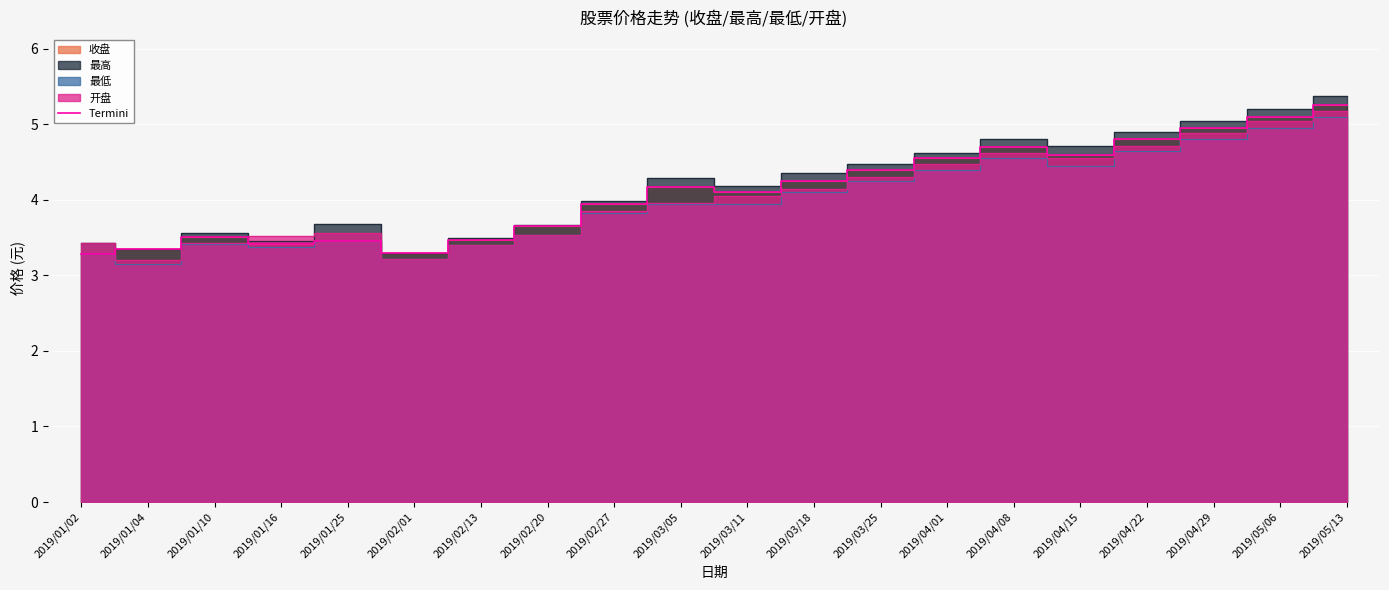

What is the maximum value shown in the chart?

5.2